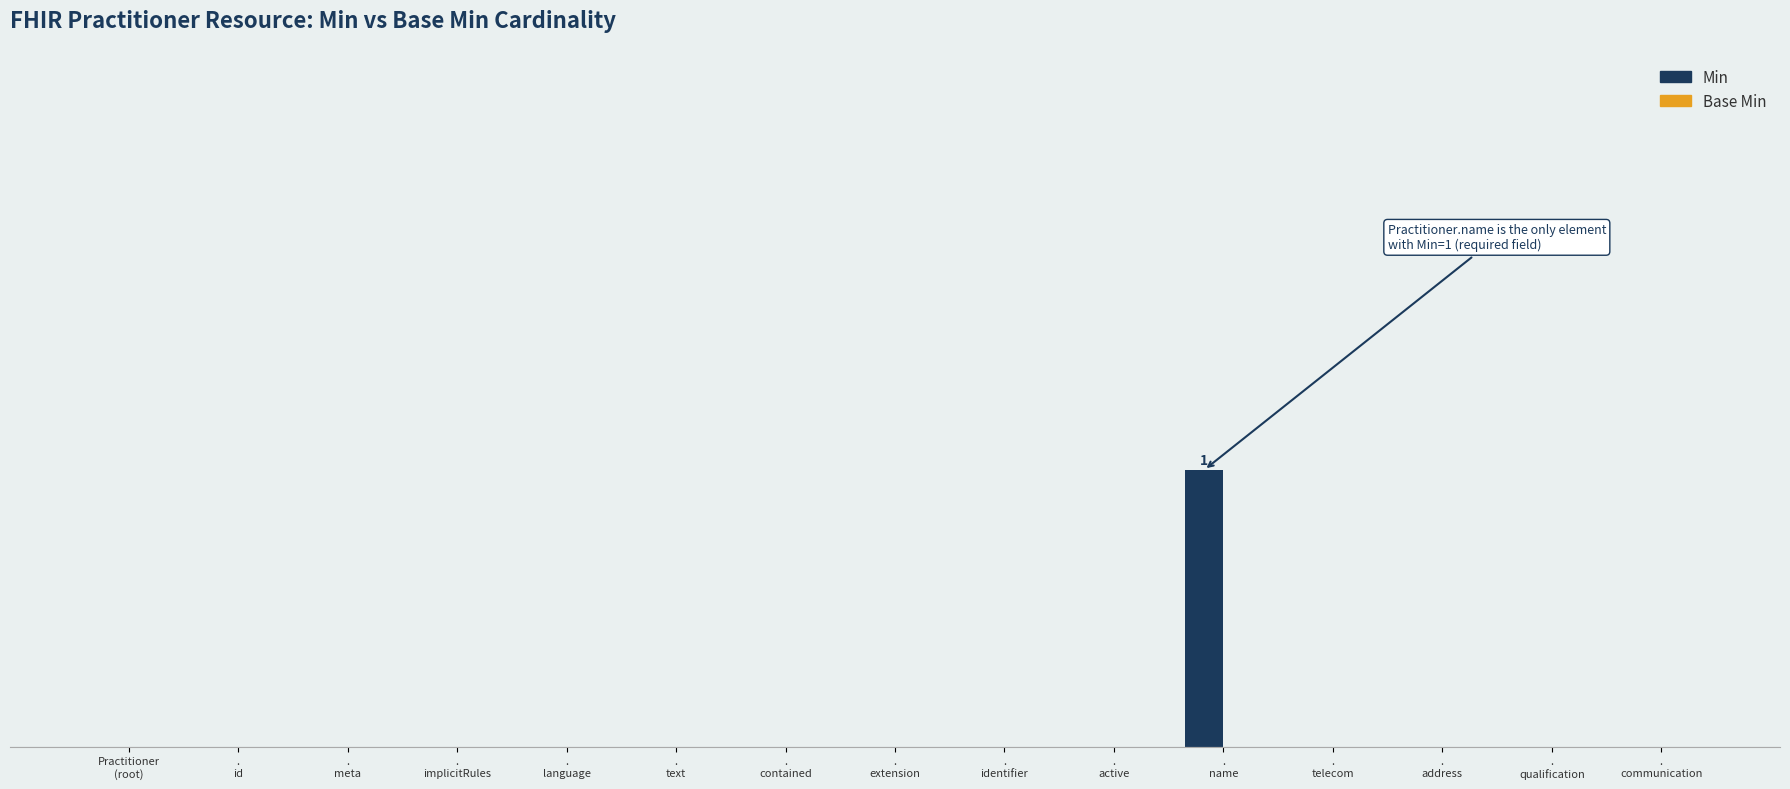

Which label corresponds to the smallest value in the chart?

Practitioner
(root)